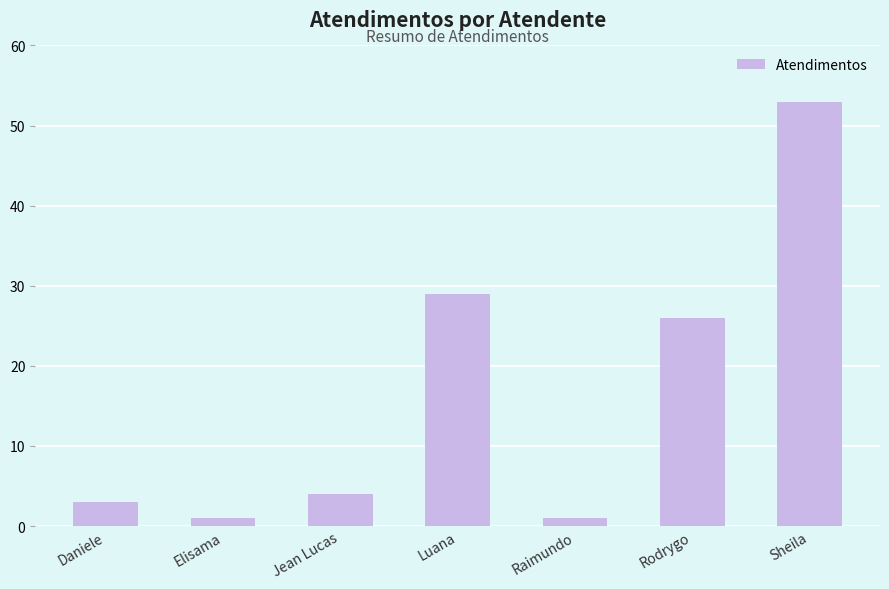

What is the difference between the values at Raimundo and Luana?

28